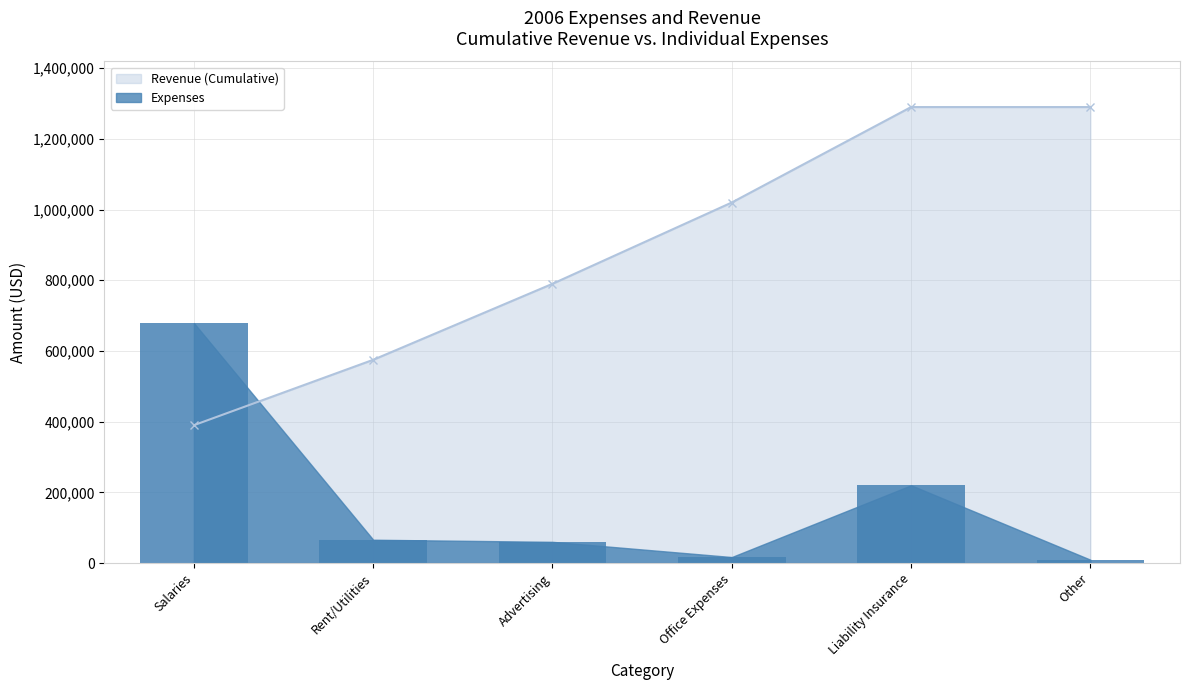

Does the chart contain any negative values?

No